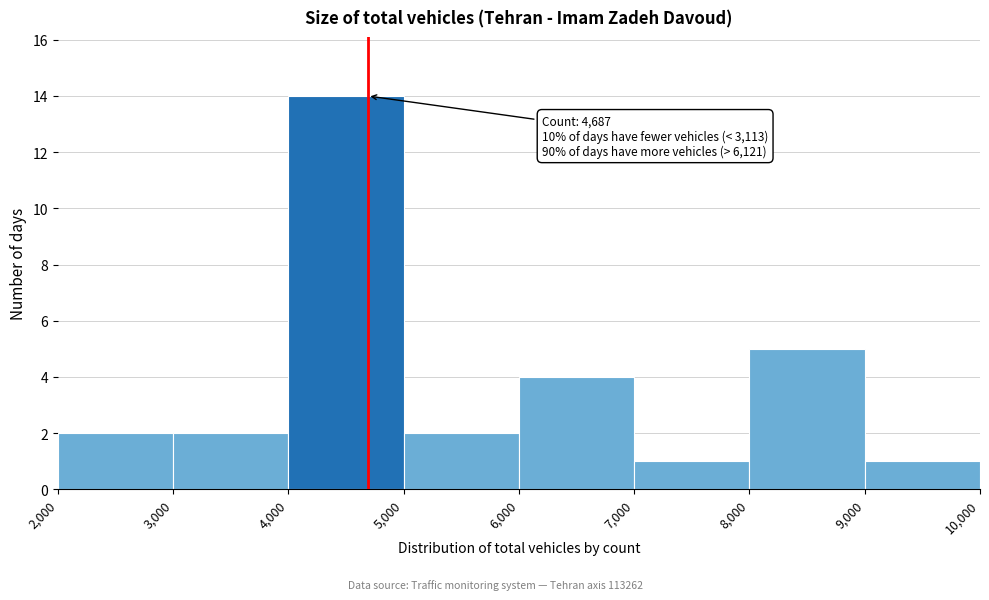

Over which range of the x-axis is the bar tallest?

4,000 to 5,000